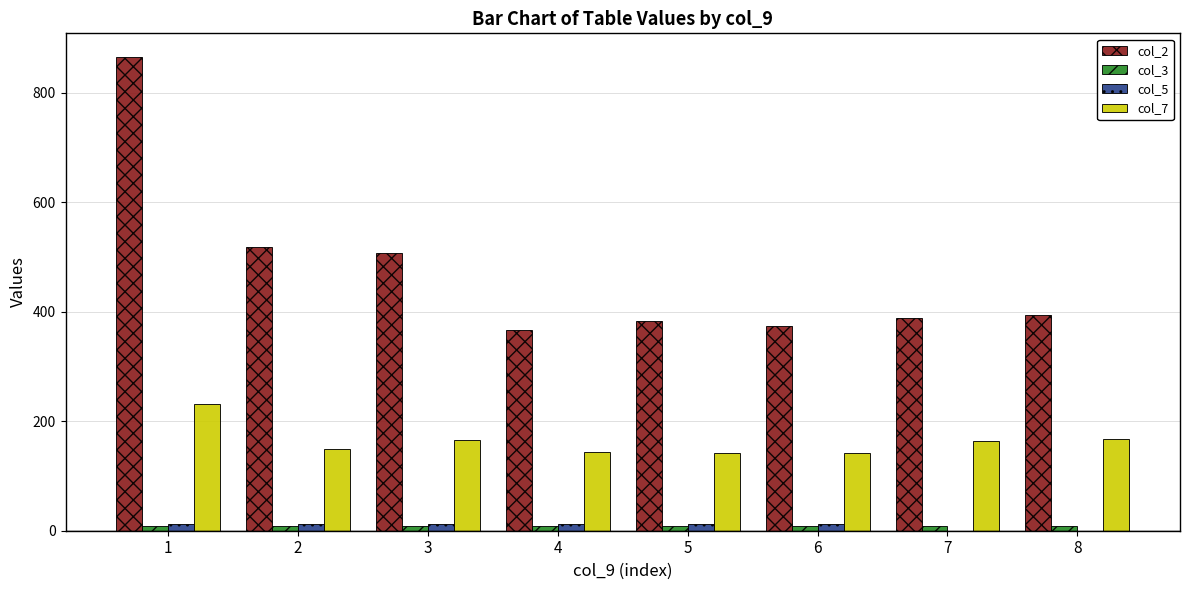

Which series has the largest total across all categories?

col_2